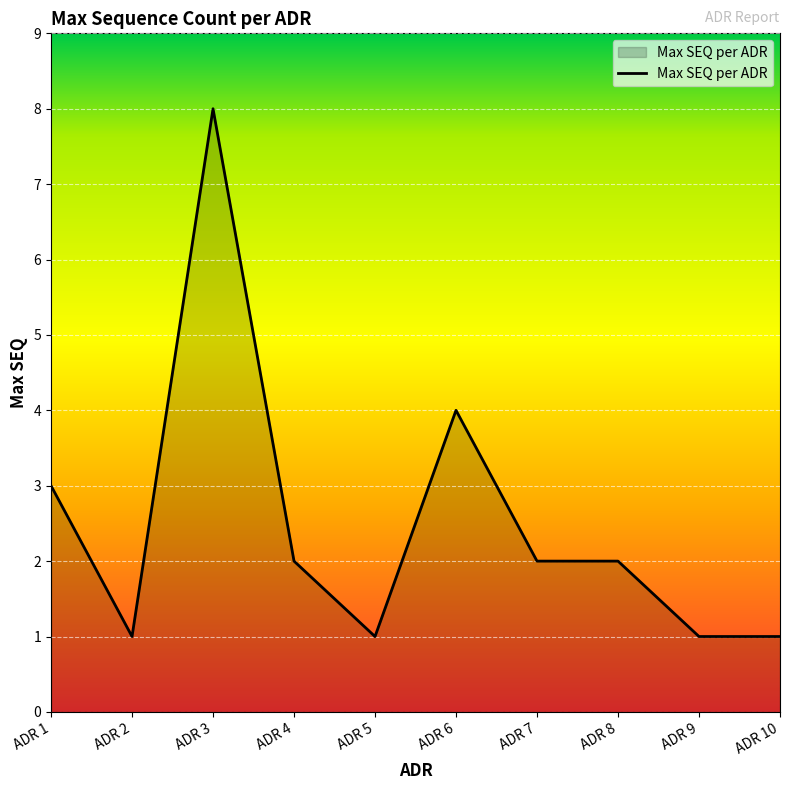

What is the change in value from ADR 6 to ADR 9?

-3